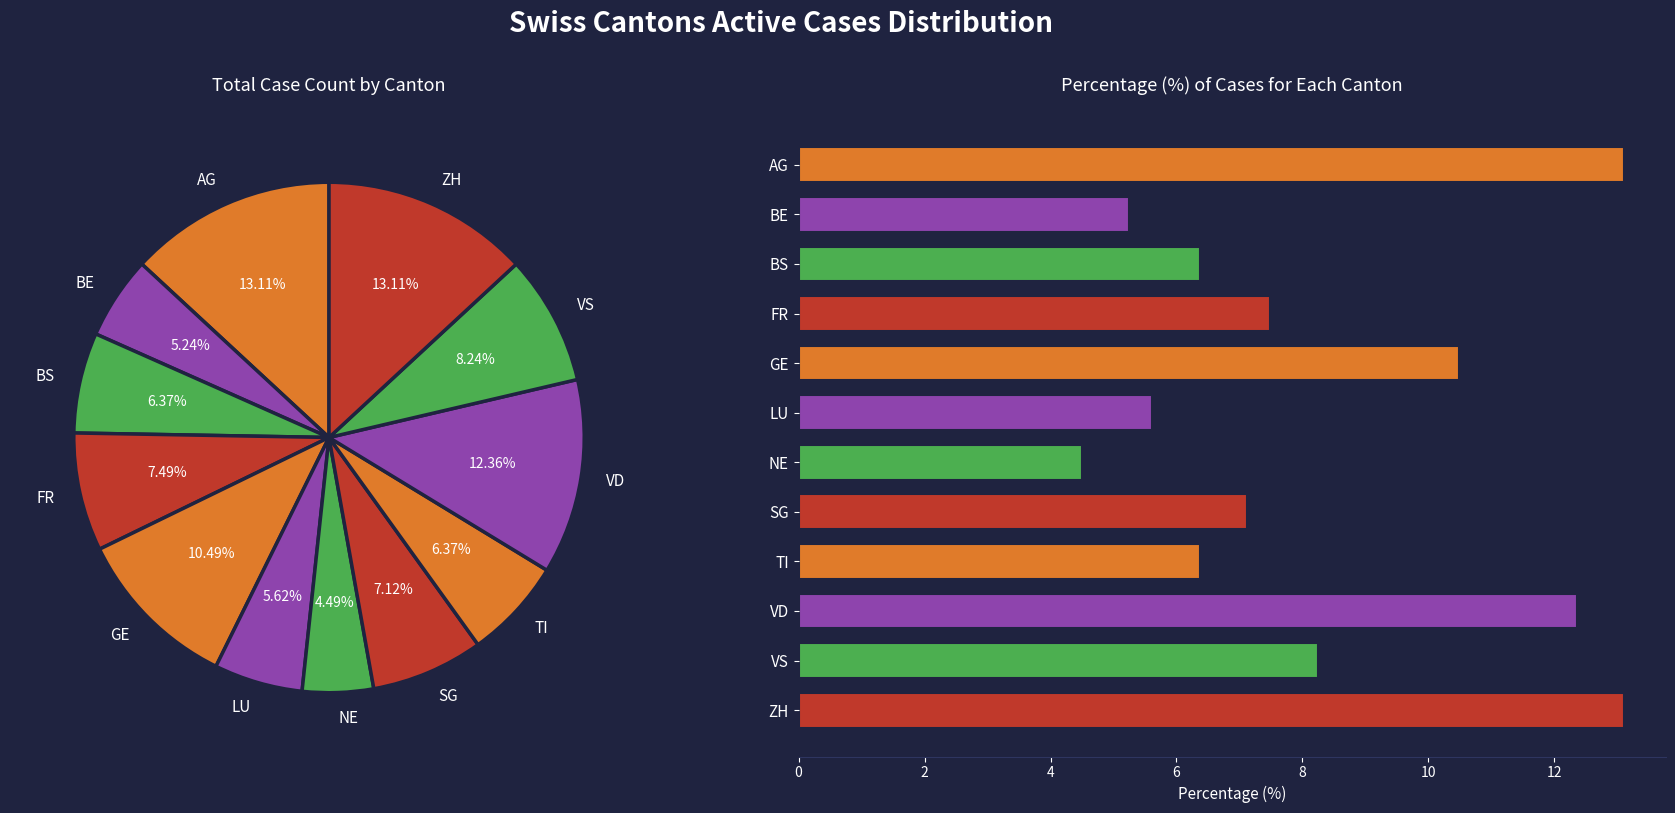

Count the number of slices in the pie.

12